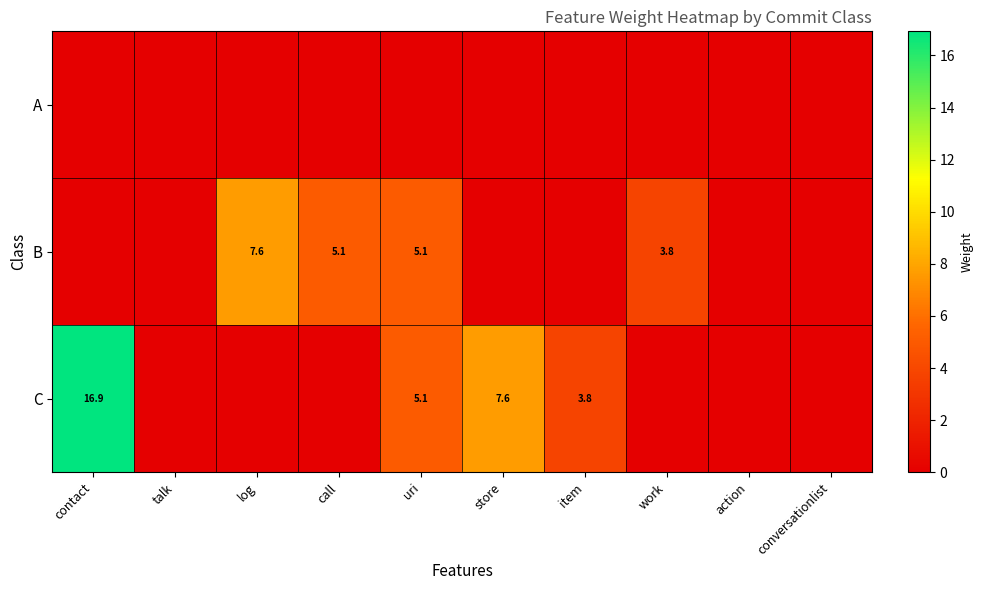

Is it true that C equals 16.9 at contact?

True